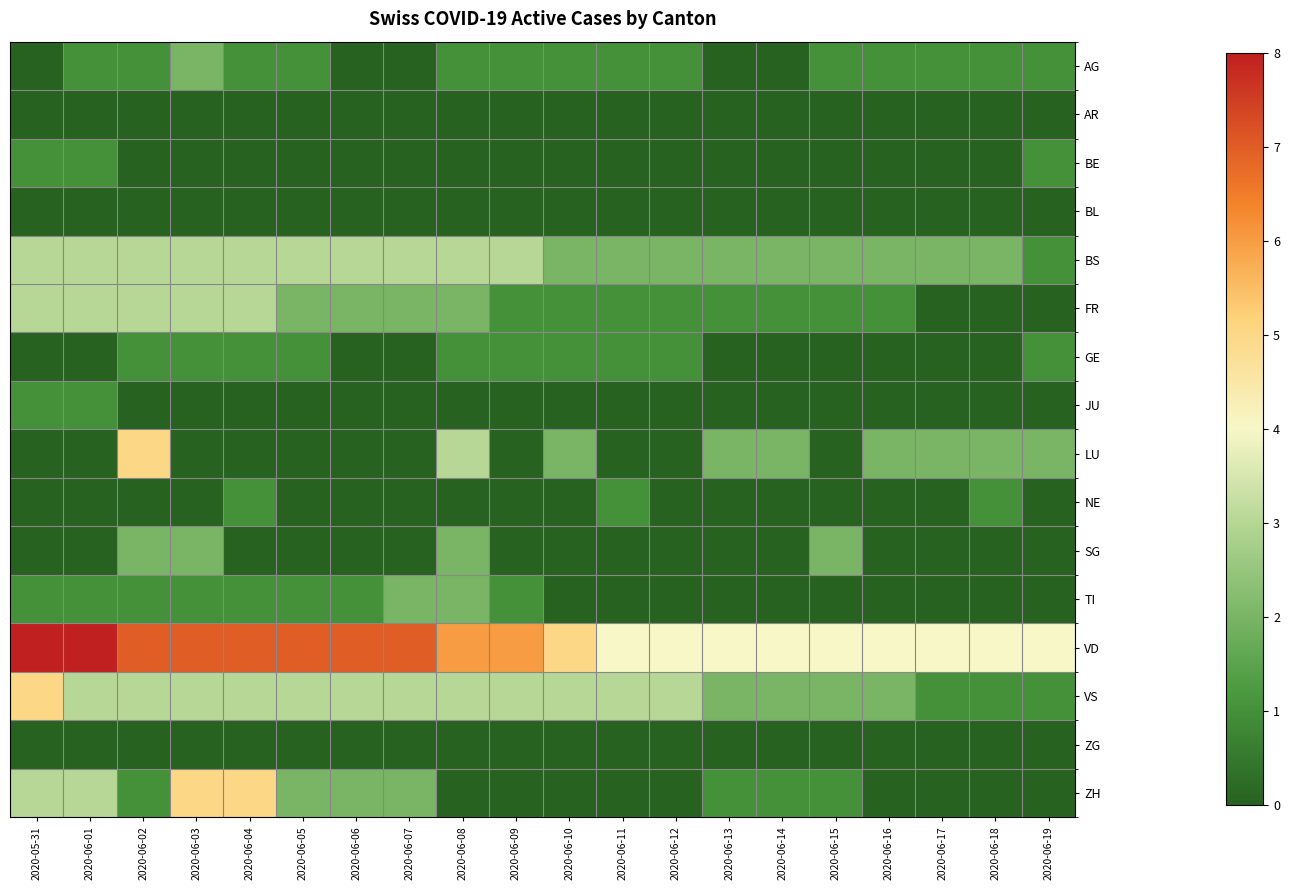

Between 2020-06-19 and 2020-06-17, which is larger?

2020-06-19